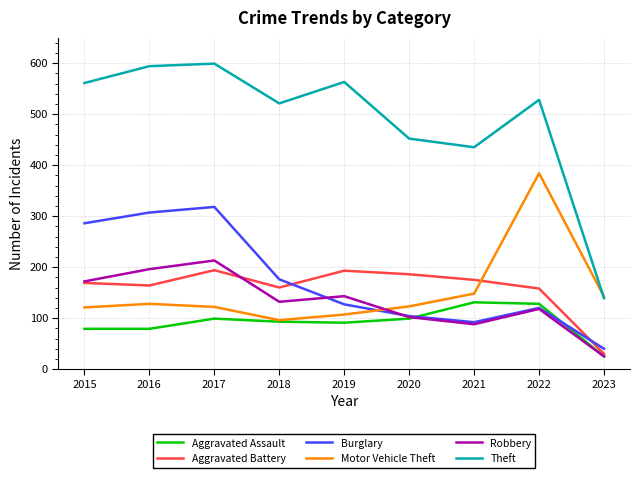

True or false: Motor Vehicle Theft has more than 0 interior local peaks.

True